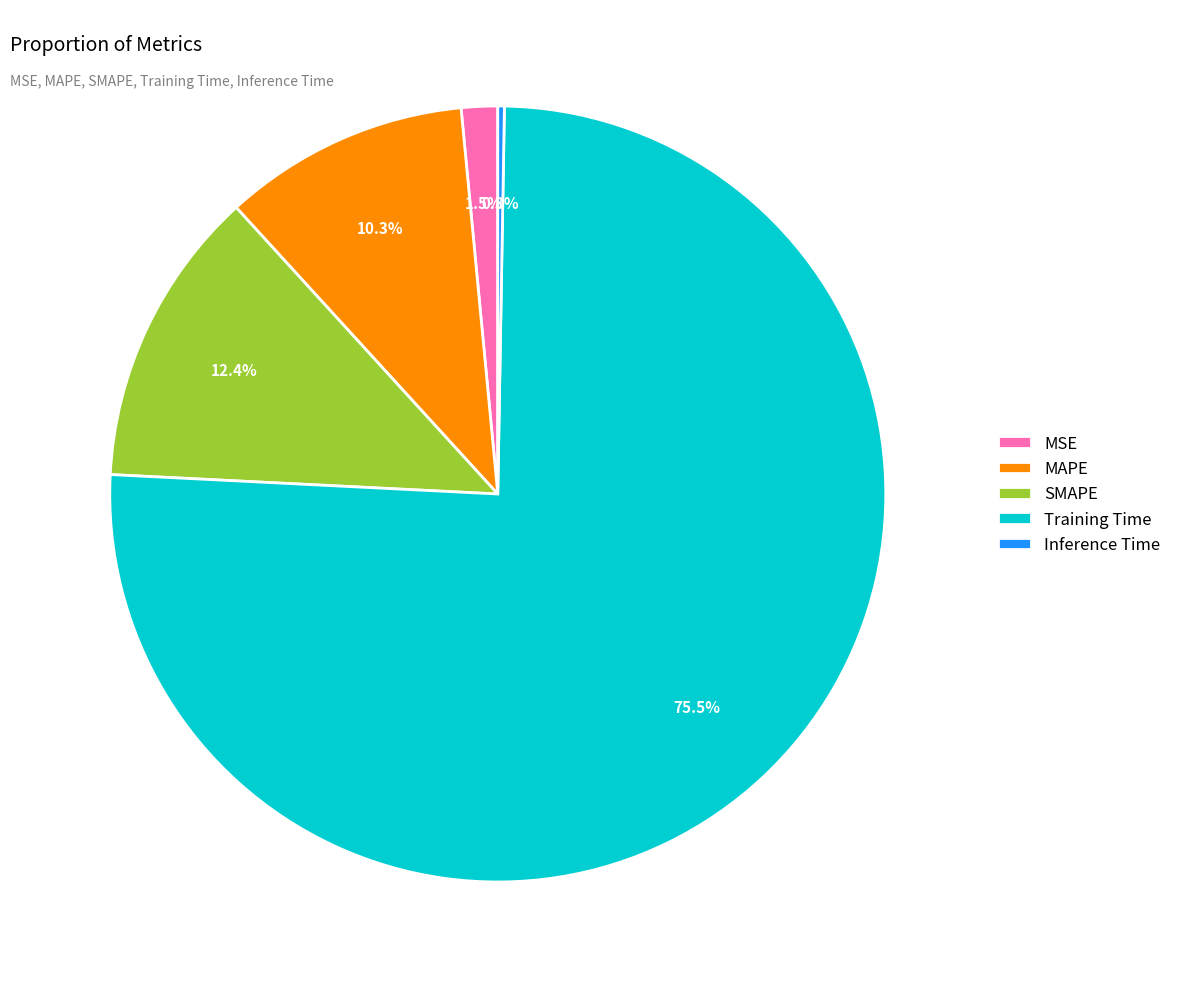

Which slice is the largest?

Training Time